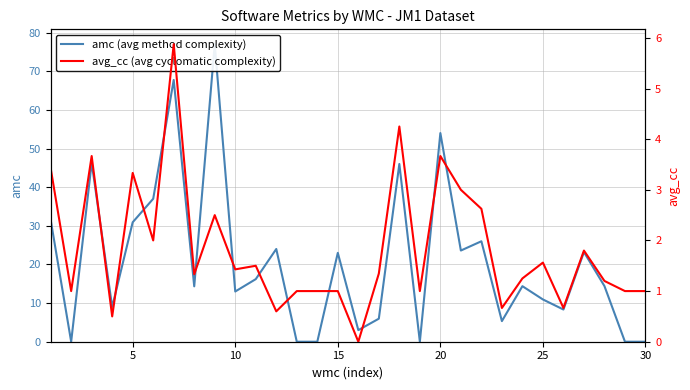

What are all the series names shown in the legend?

amc (avg method complexity), avg_cc (avg cyclomatic complexity)